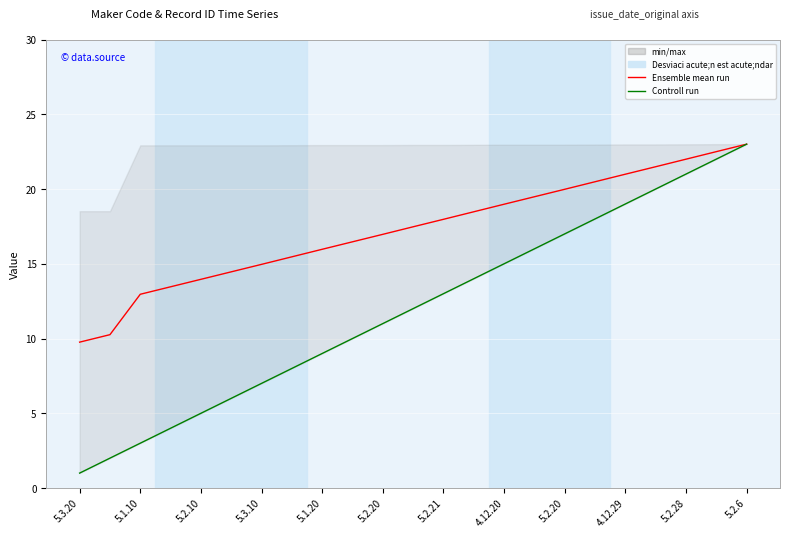

Which series has the widest spread of values?

Controll run